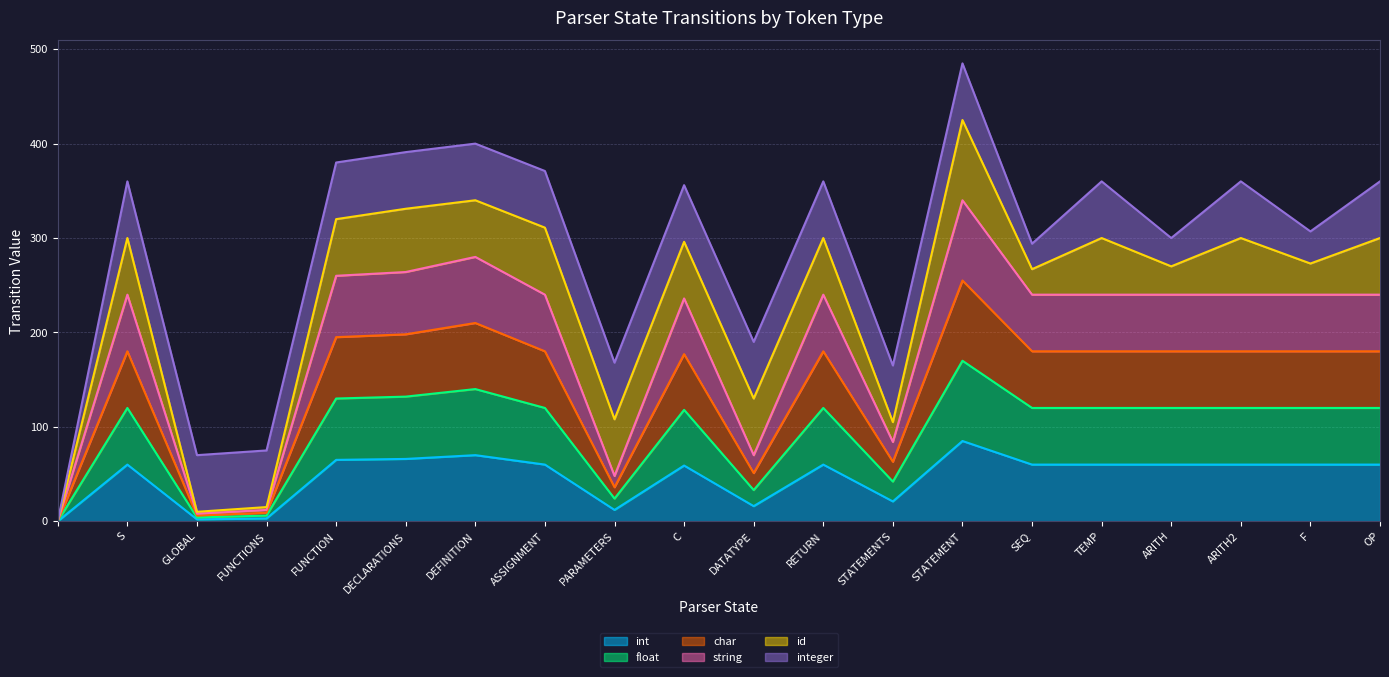

What is the total value across all series at ASSIGNMENT?

371